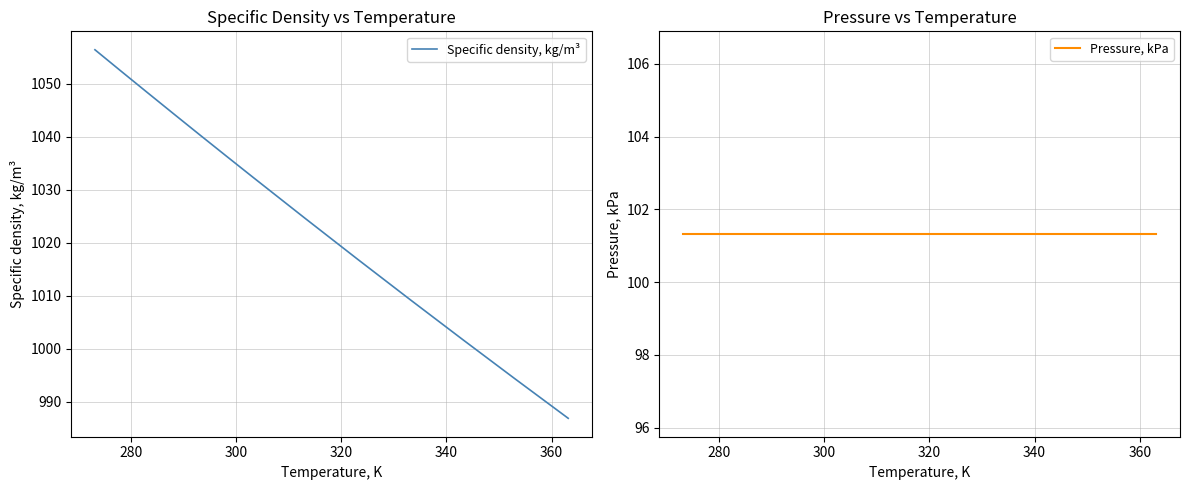

Count the number of categories in the chart.

13